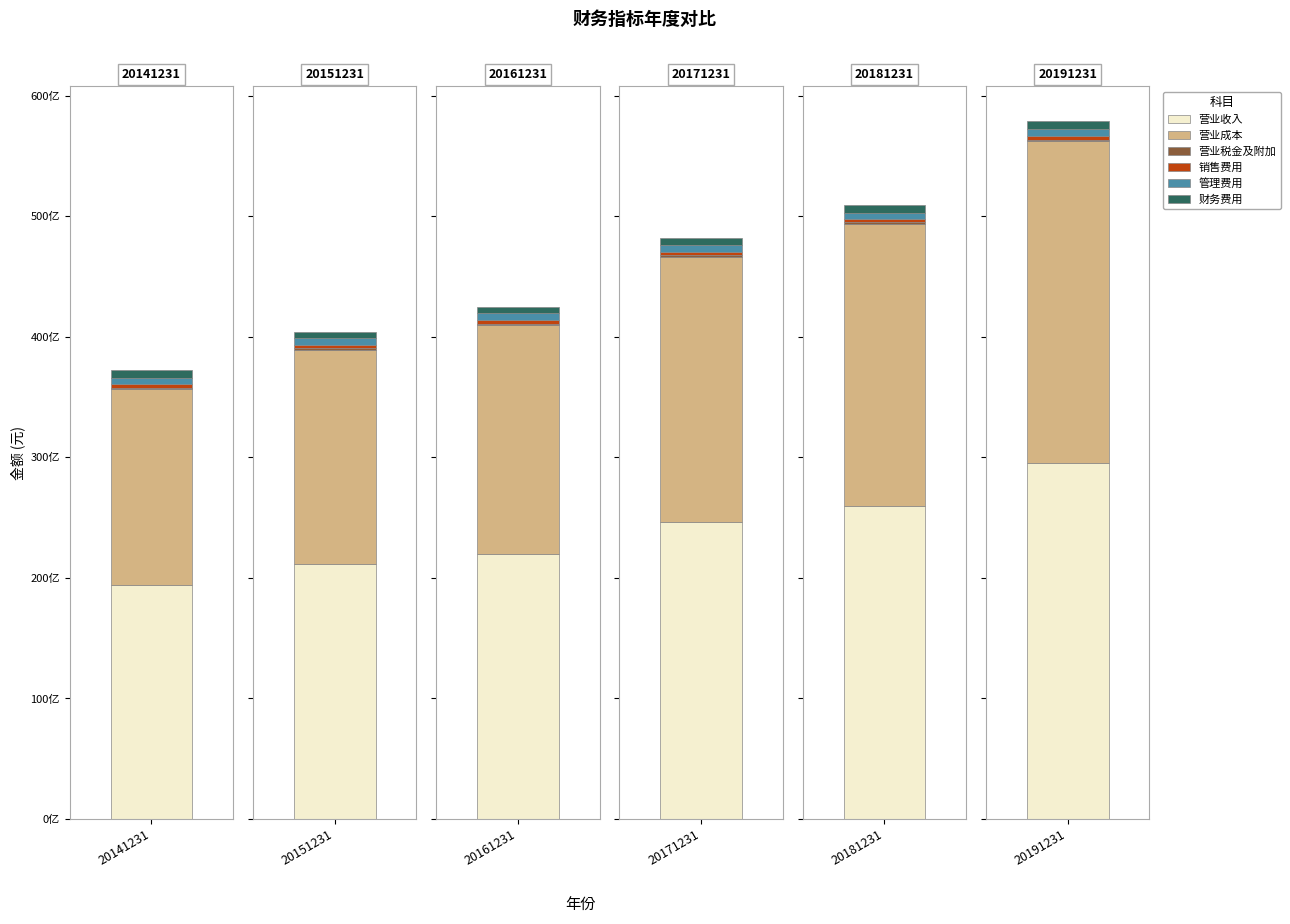

What is the sum of all 财务费用 values?

3672463790.1